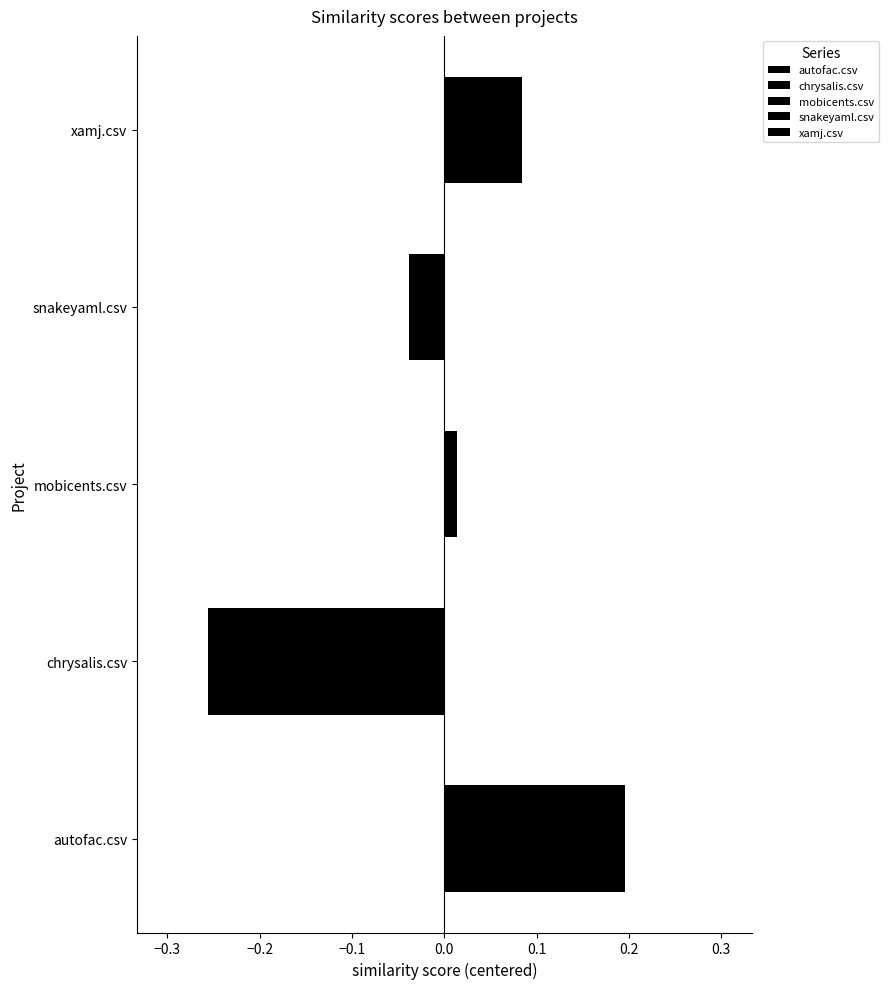

How many series are shown in this chart?

5